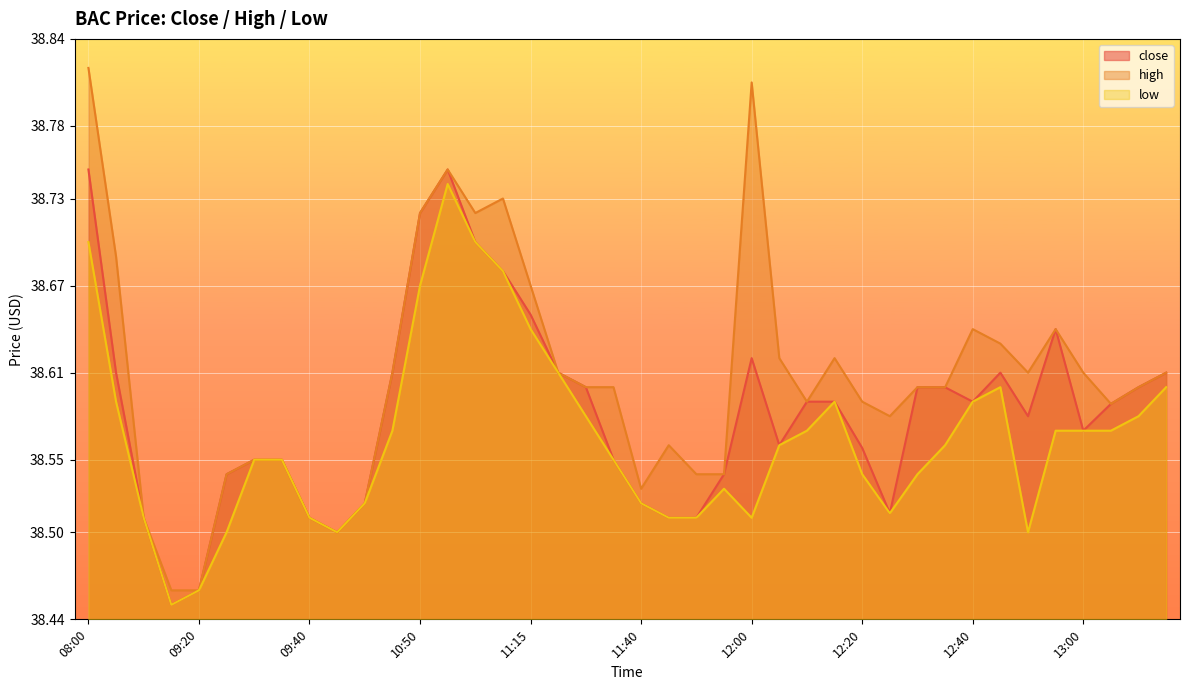

Between 12:05 and 12:10, which series saw the biggest shift?

close